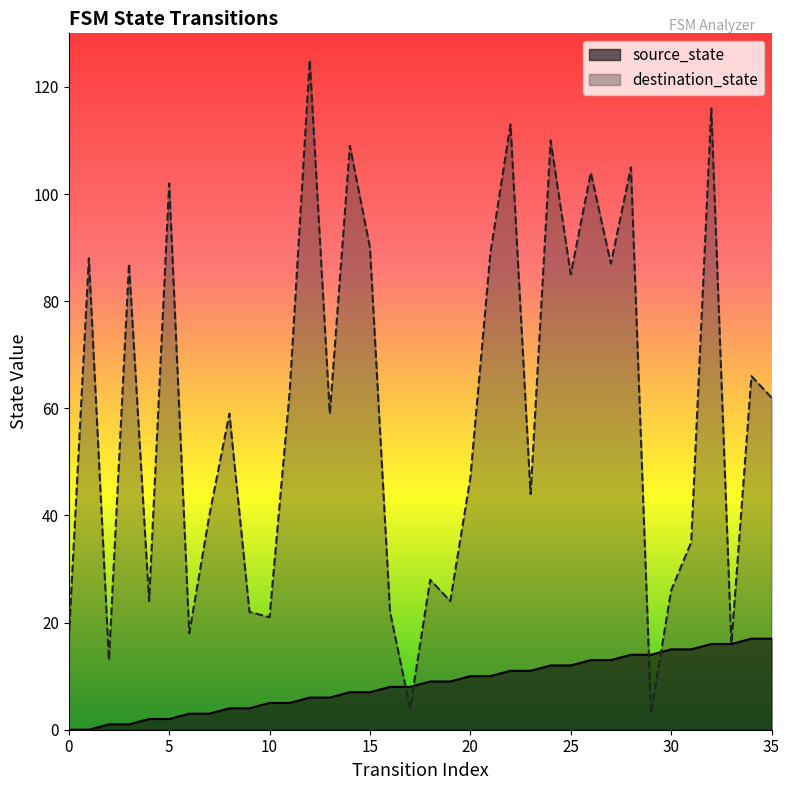

Rank the series by their maximum value, from lowest to highest.

source_state, destination_state